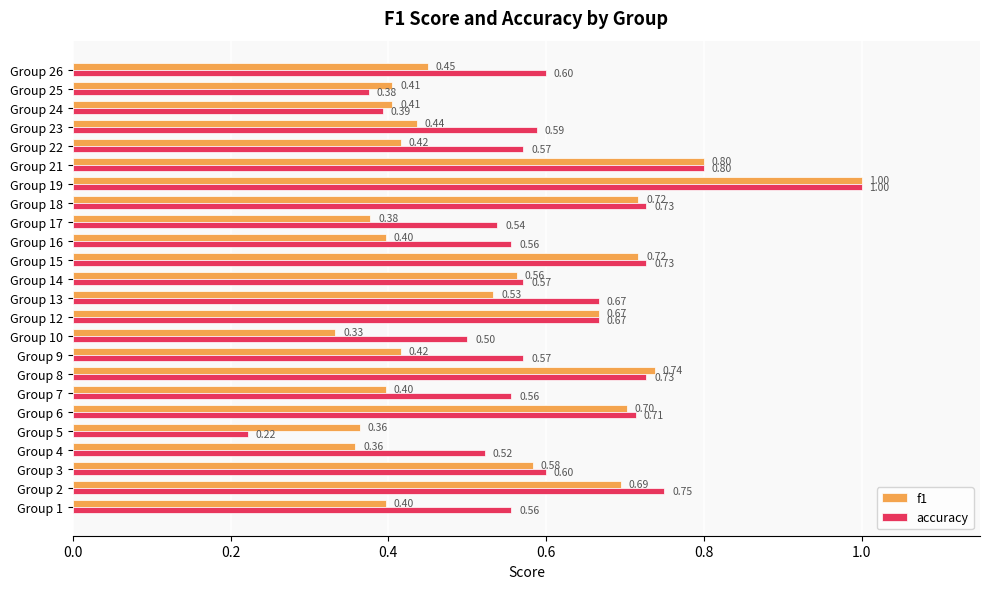

Rank the series by their average value, from lowest to highest.

f1, accuracy